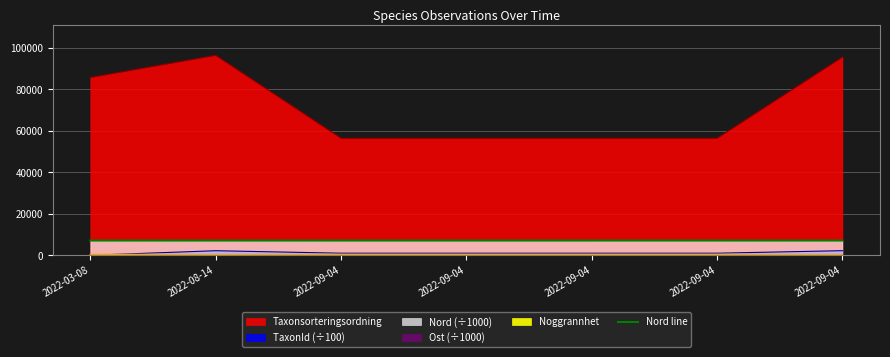

What is the label of the 1st point from the right?

2022-09-04